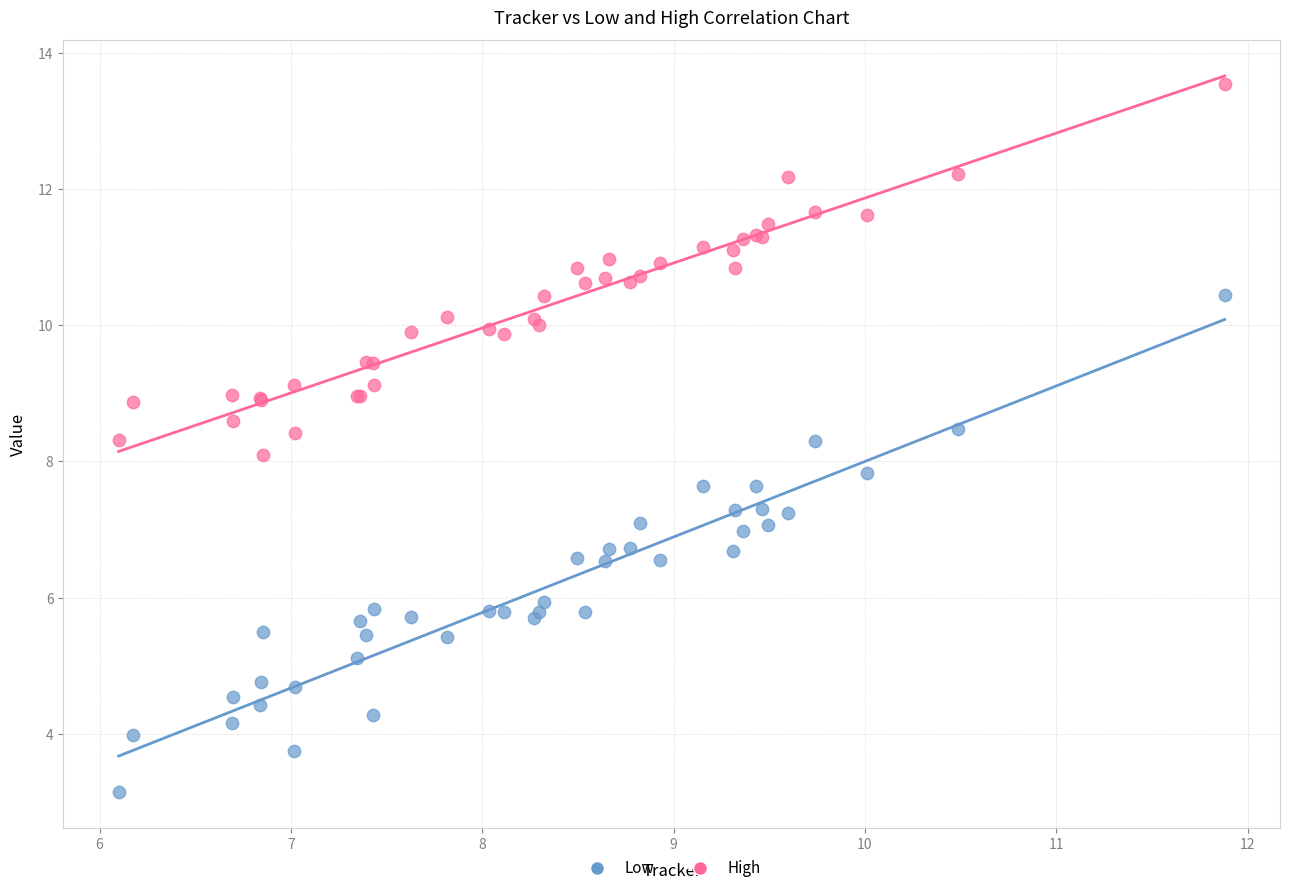

Which series reaches the minimum Y coordinate?

Low